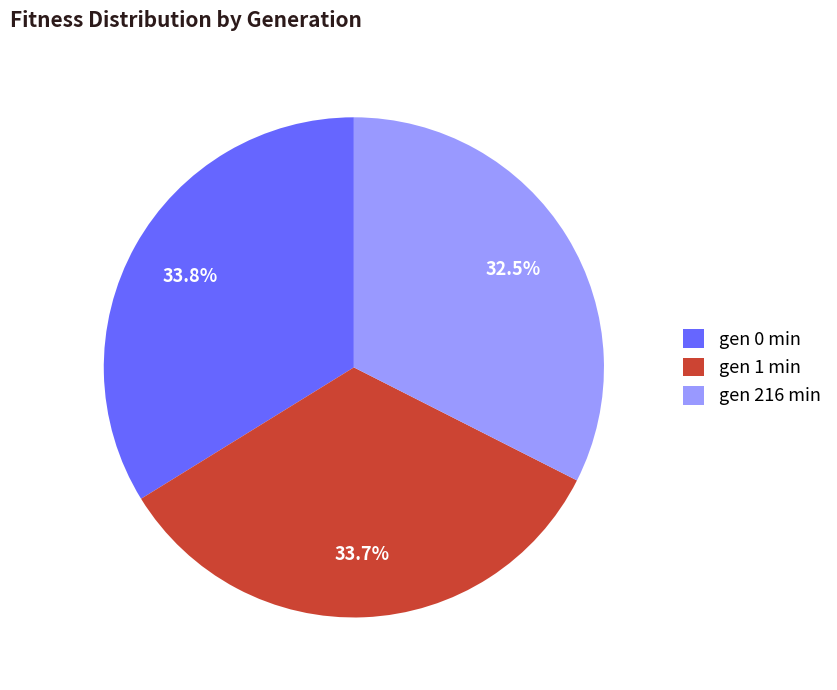

What is the smallest slice in the pie chart?

gen 216 min